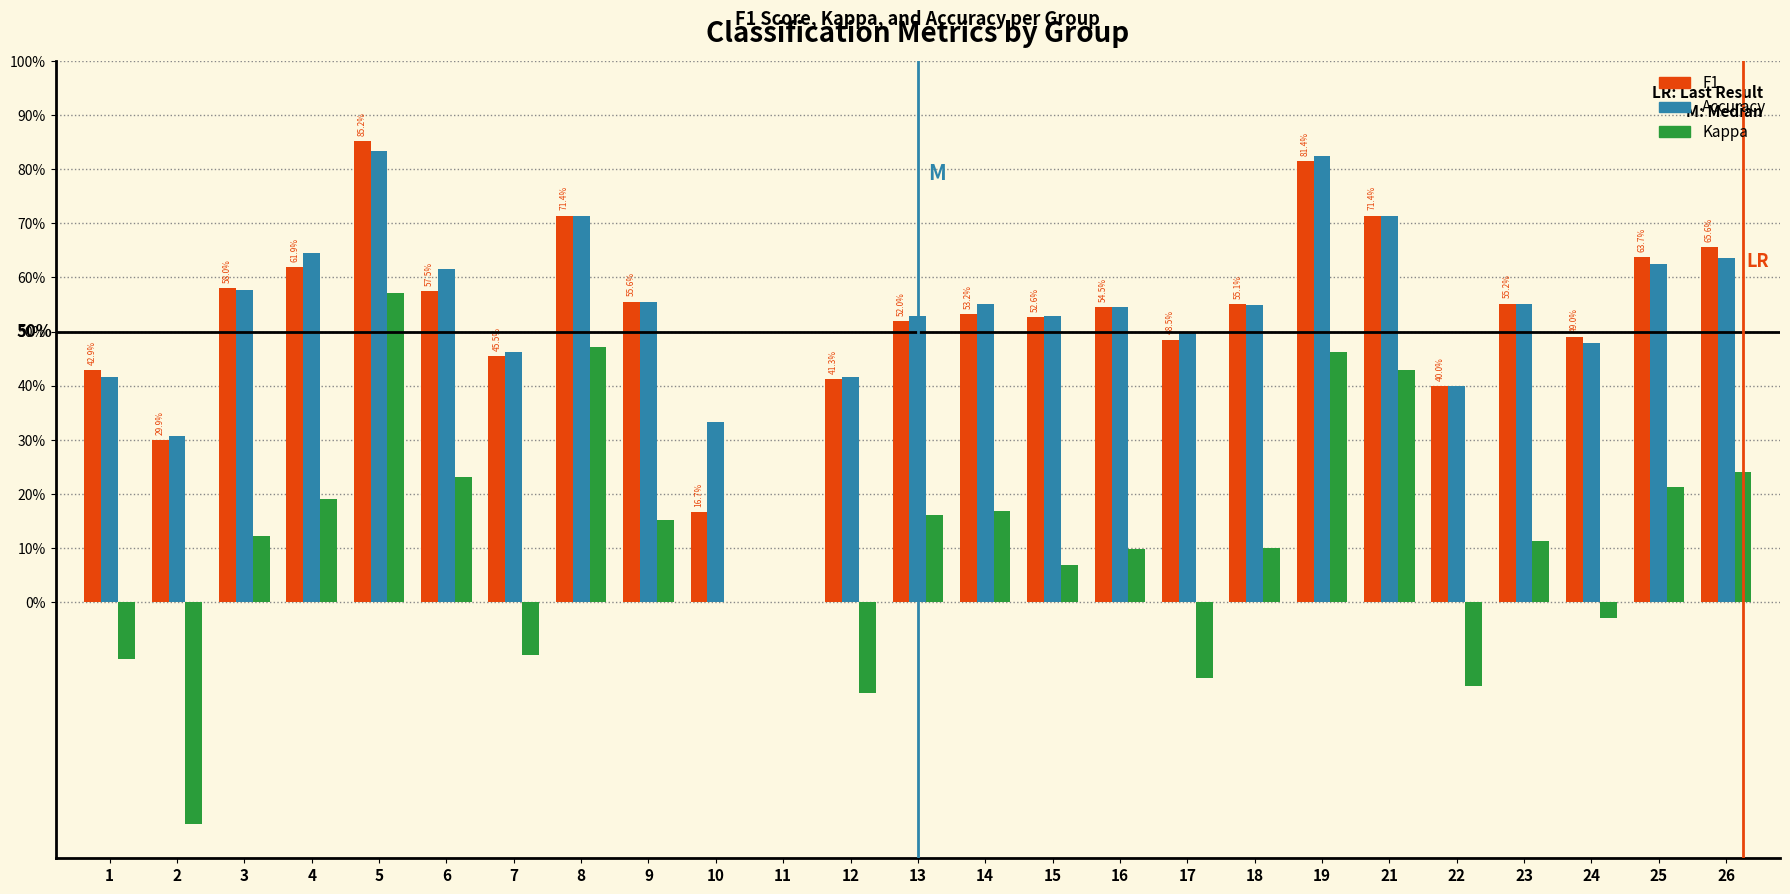

Are the bars horizontal?

No